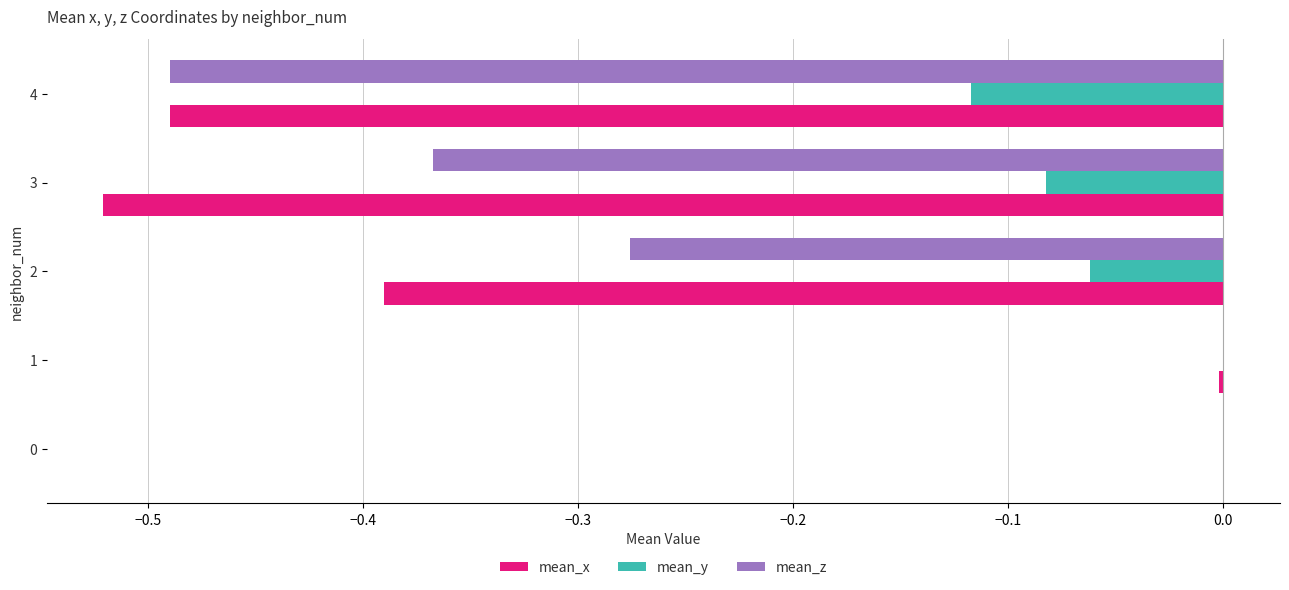

What is the sum of all mean_x values?

-1.4